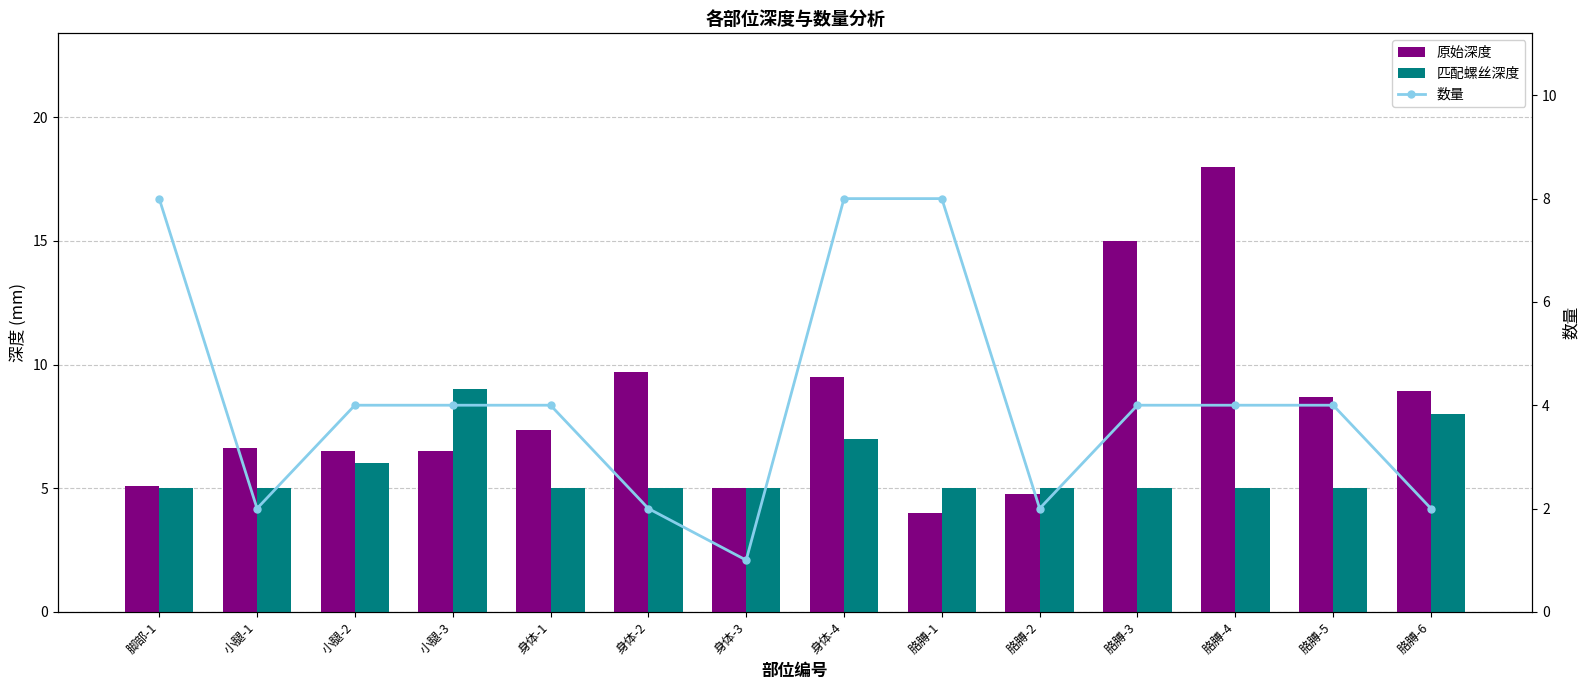

Reading left to right, what are all the values shown in this chart?

原始深度: 5.1	6.6	6.5	6.5	7.3	9.7	5.0	9.5	4.0	4.8	15.0	18.0	8.7	8.9
匹配螺丝深度: 5.0	5.0	6.0	9.0	5.0	5.0	5.0	7.0	5.0	5.0	5.0	5.0	5.0	8.0
数量: 8.0	2.0	4.0	4.0	4.0	2.0	1.0	8.0	8.0	2.0	4.0	4.0	4.0	2.0